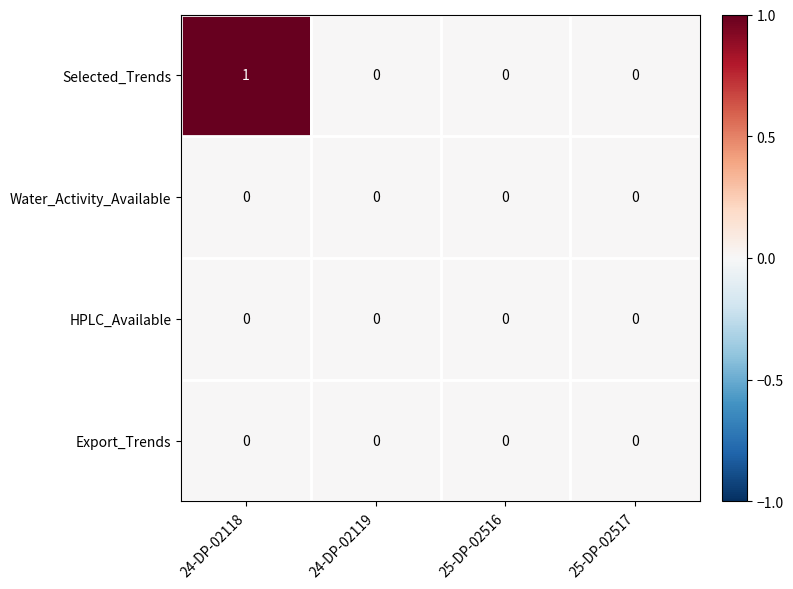

At which category is the sum across all series the highest?

24-DP-02118